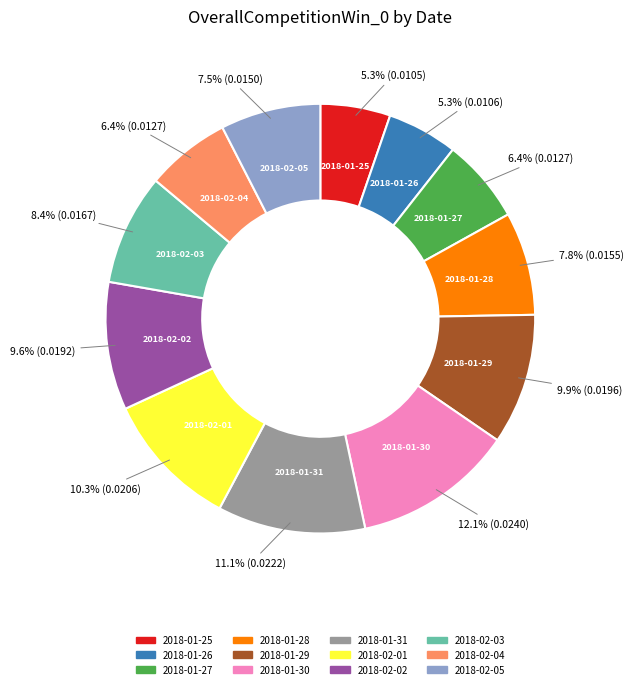

Is there any slice that represents more than half of the pie?

No